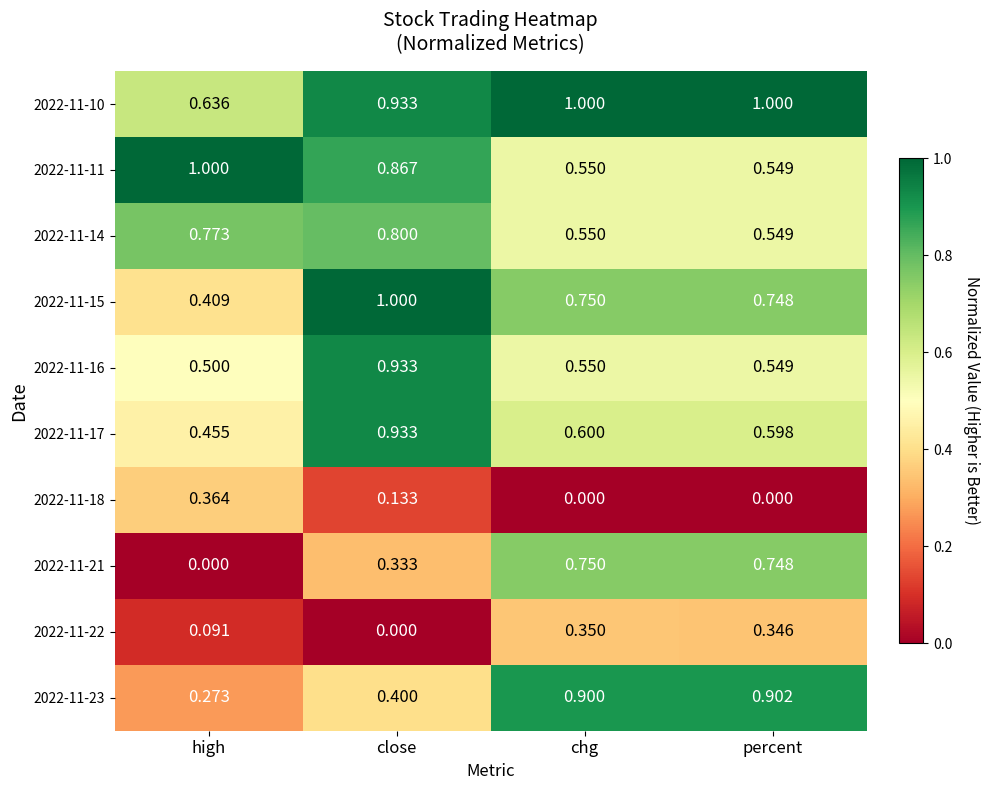

Which category has the highest value in the 2022-11-15 series?

close